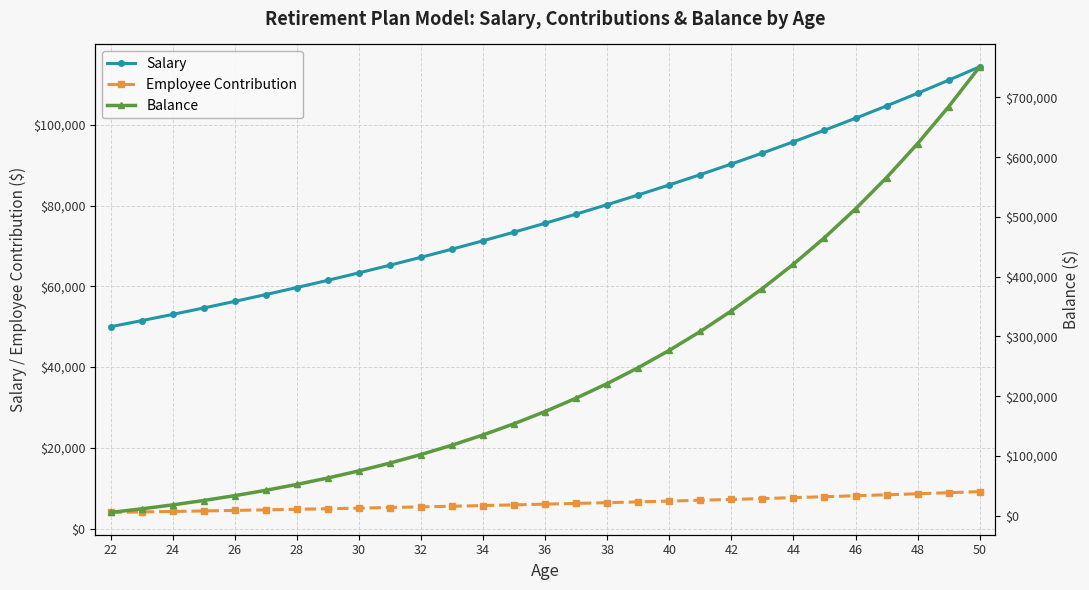

What is the smallest value displayed?

4000.0